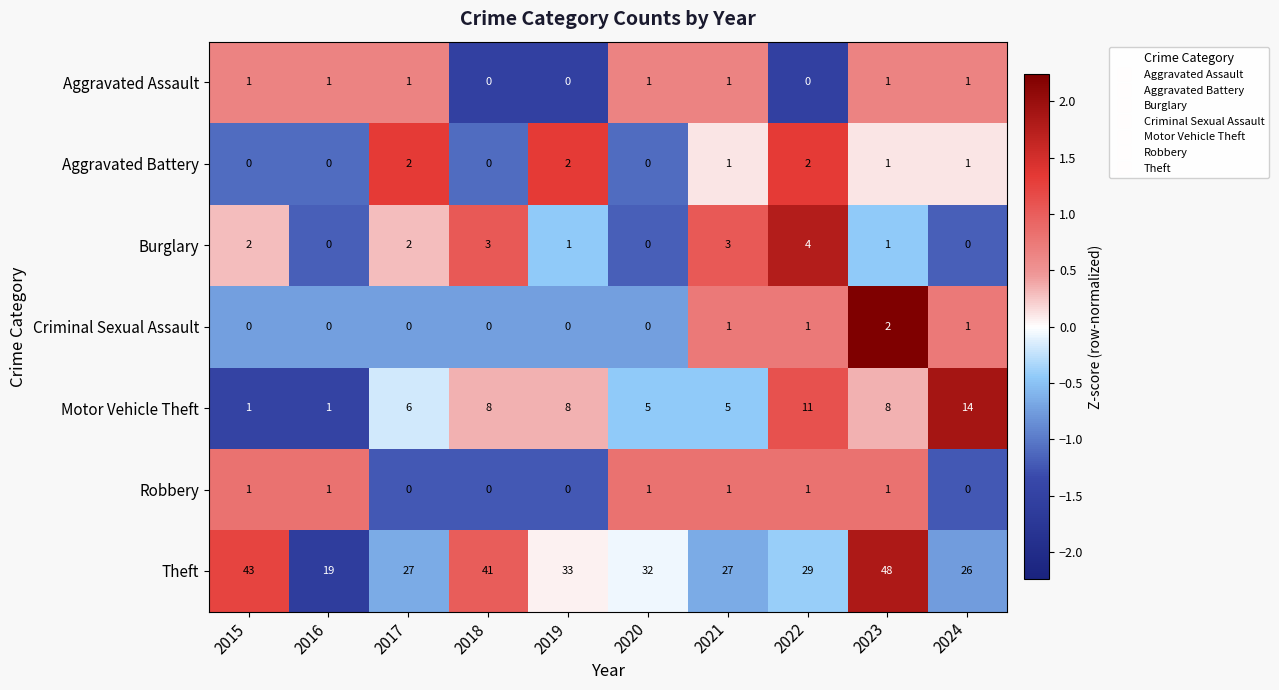

Which series has the largest range (max minus min)?

Theft